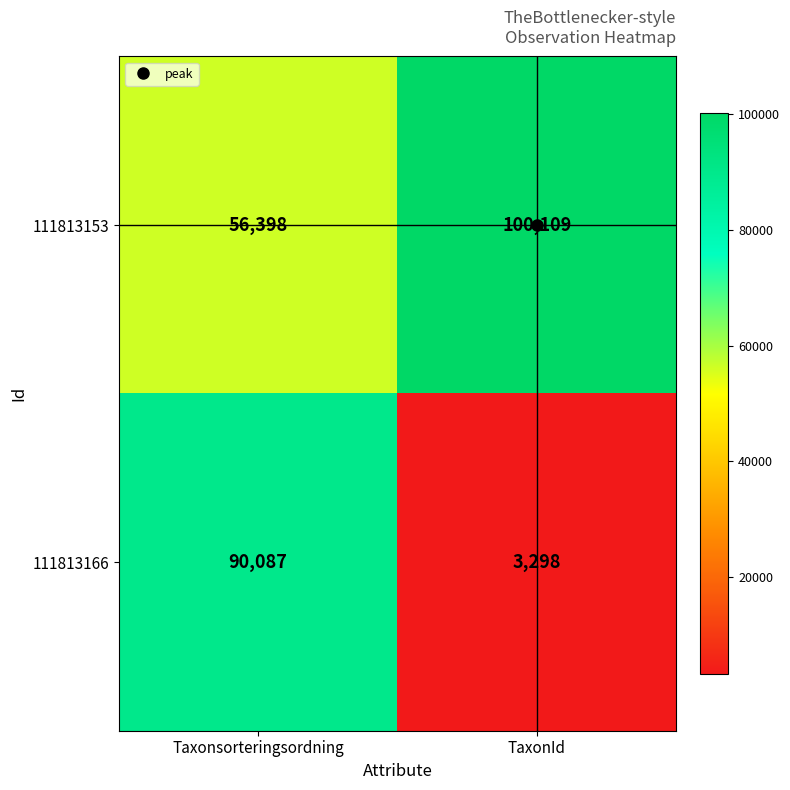

Which series has the largest range (max minus min)?

111813166